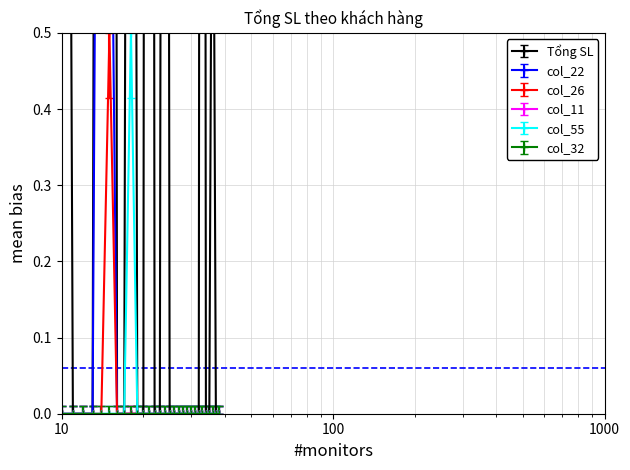

True or false: col_26 and col_22 intersect in this chart.

False